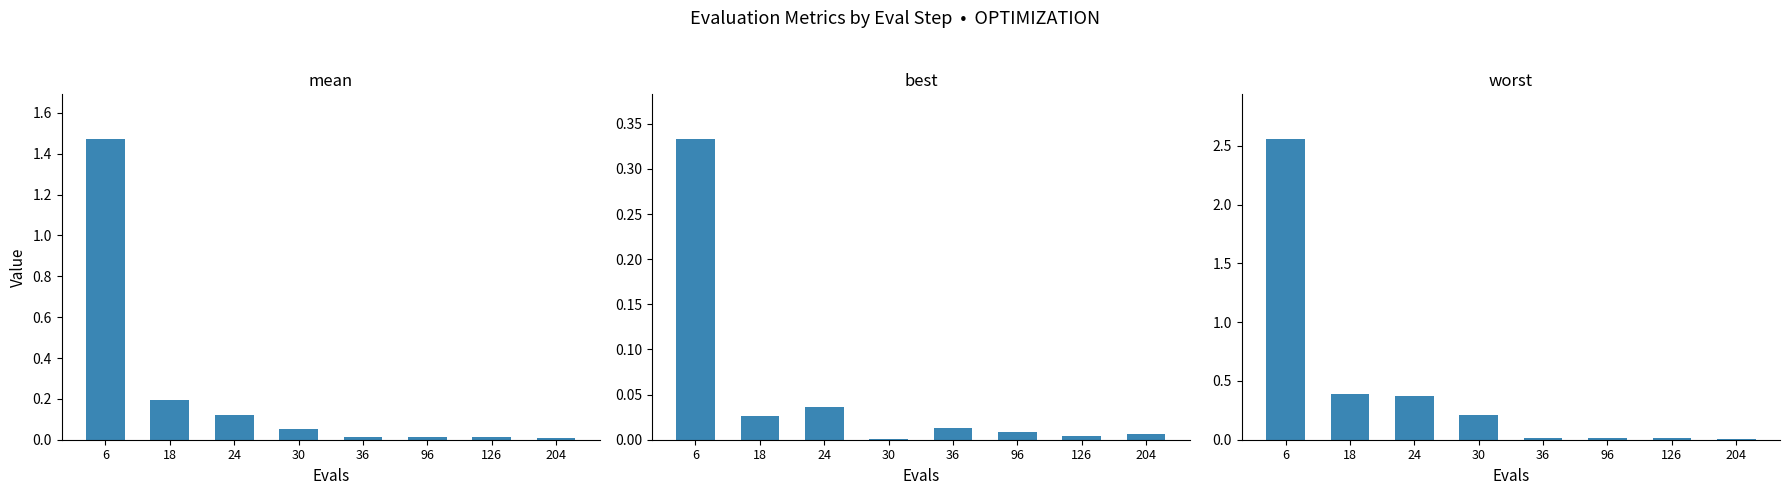

Reading right to left, transcribe all the data shown in this chart.

mean: 0.0	0.0	0.0	0.0	0.1	0.1	0.2	1.5
best: 0.0	0.0	0.0	0.0	0.0	0.0	0.0	0.3
worst: 0.0	0.0	0.0	0.0	0.2	0.4	0.4	2.6